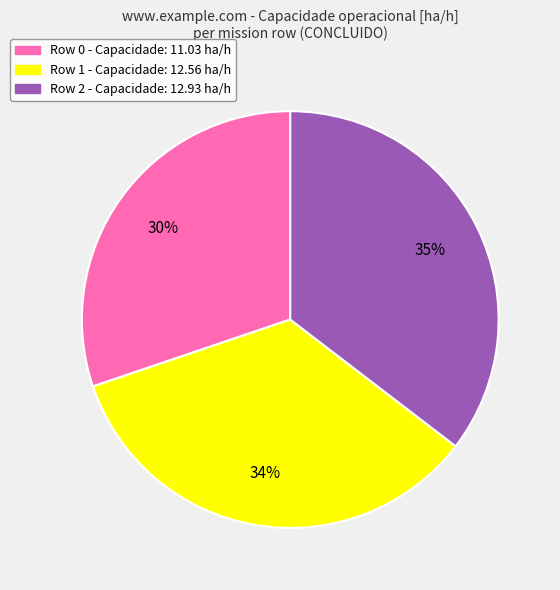

Do Row 2 - Capacidade: 12.93 ha/h and Row 0 - Capacidade: 11.03 ha/h together represent more than half of the pie?

Yes